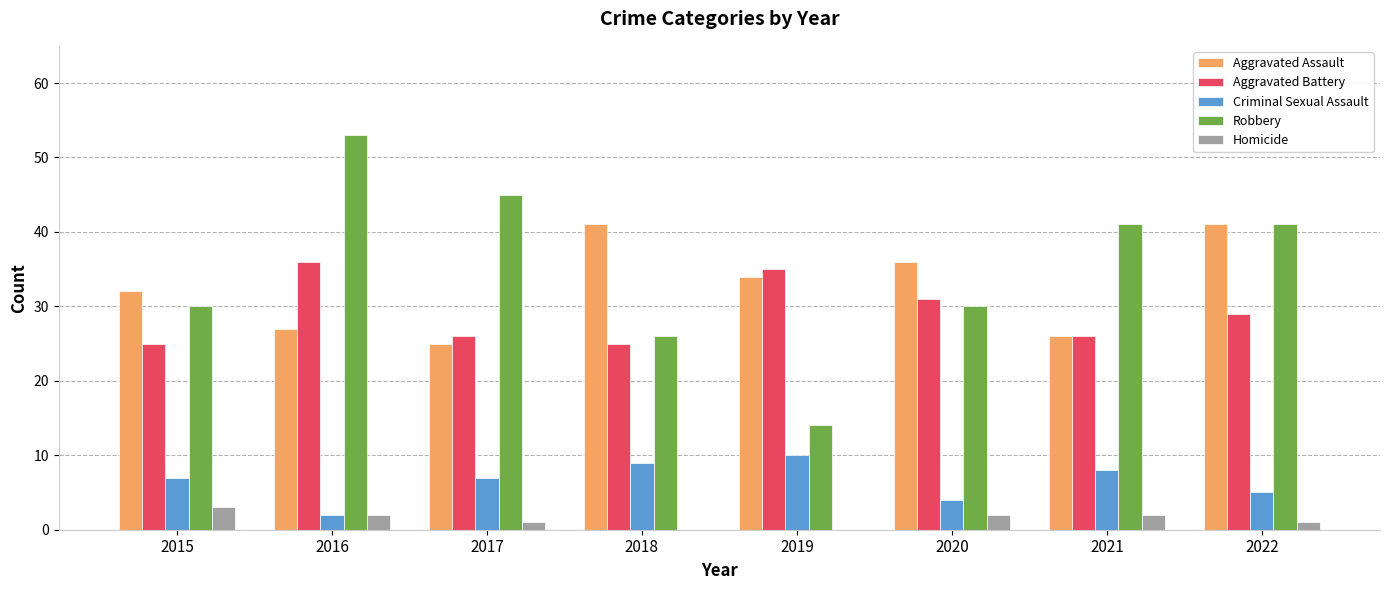

Does the chart contain stacked bars?

No